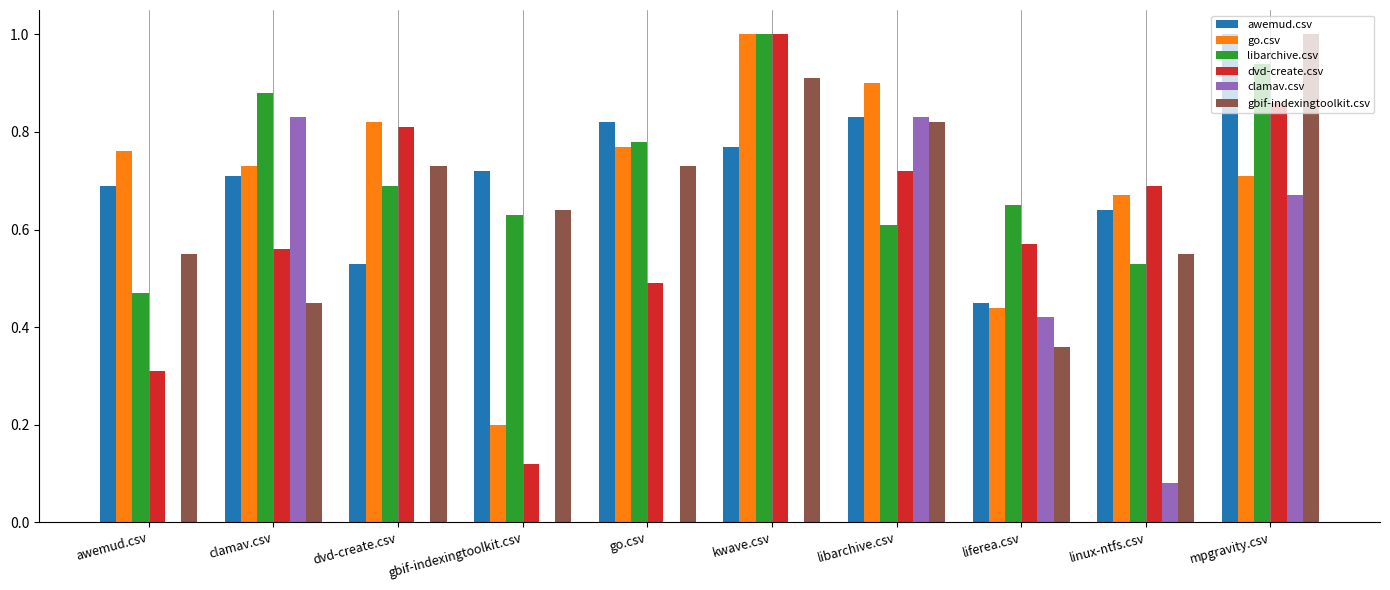

What is the highest value of the awemud.csv series?

1.0